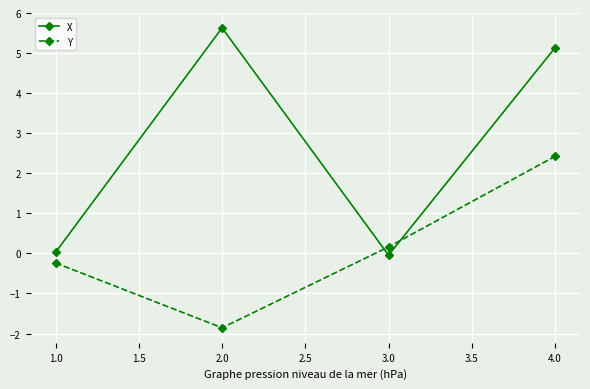

List the series in order of their peak value, lowest first.

Y, X